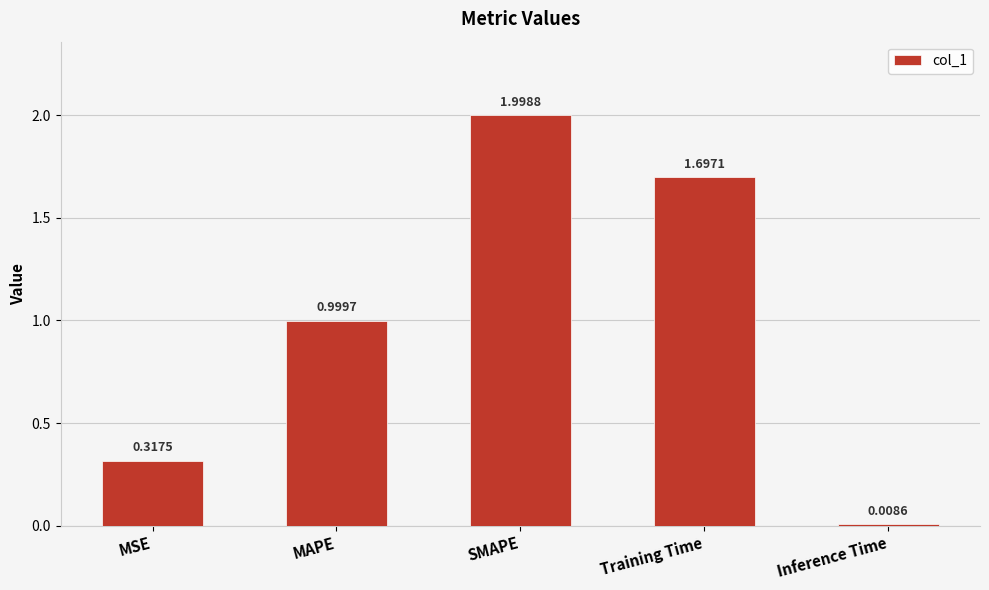

At which label is the value closest to 1?

MAPE